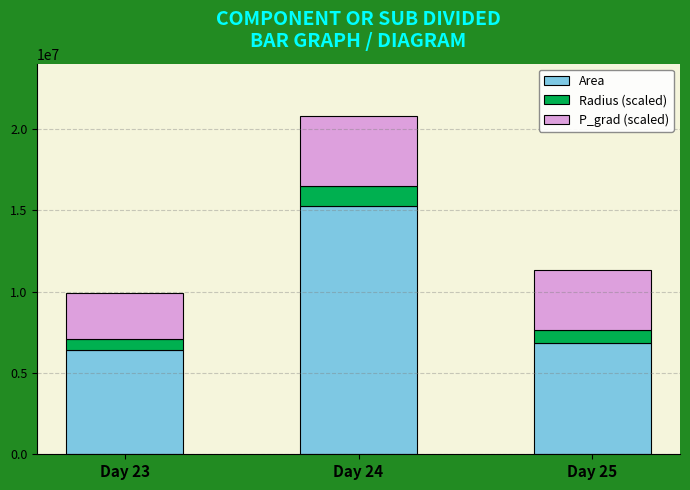

At which category is the sum across all series the highest?

Day 24